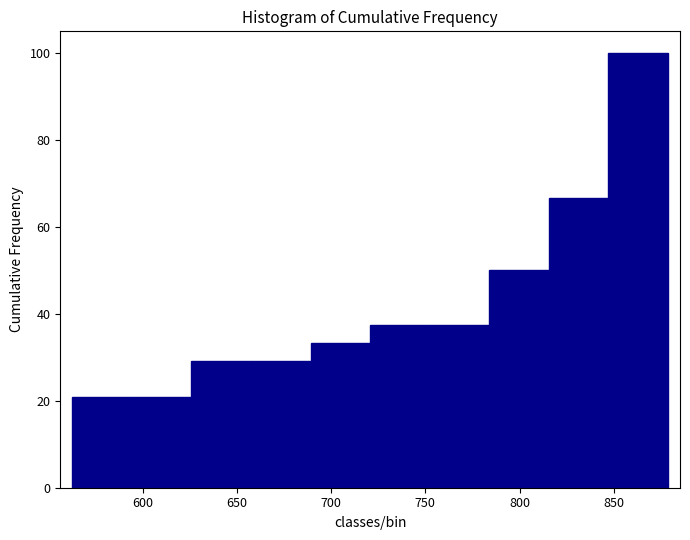

Reading left to right, list every bar in this chart as the range it spans on the x-axis followed by its height. Neither the bar edges nor the heights are printed on the chart, so give them approximately, as read against the axes.

565 to 595: 20
595 to 625: 20
625 to 655: 30
655 to 690: 30
690 to 720: 34
720 to 750: 38
750 to 785: 38
785 to 815: 50
815 to 845: 66
845 to 880: 100